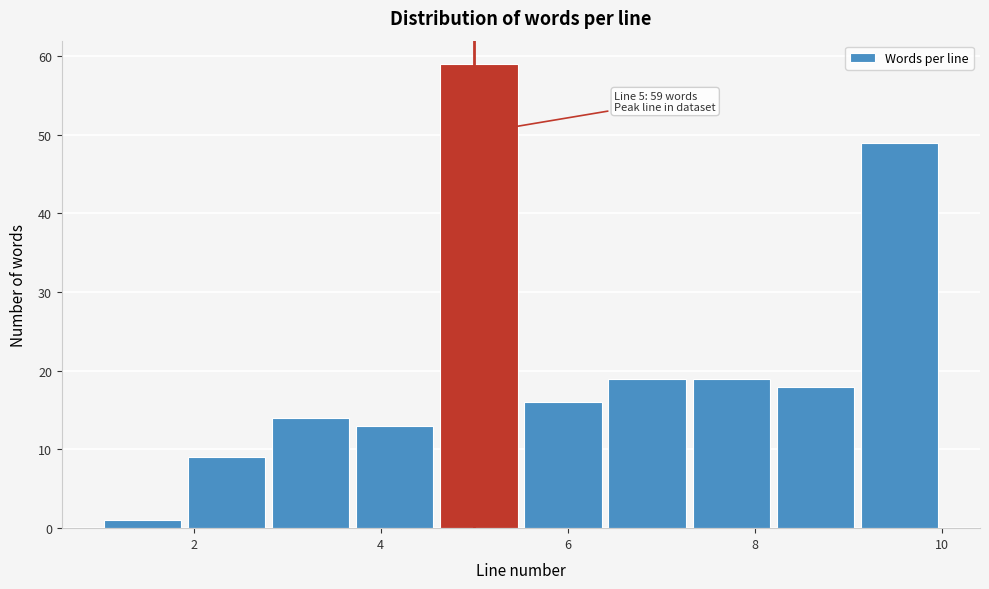

Which range on the x-axis has the tallest bar?

4.6 to 5.5